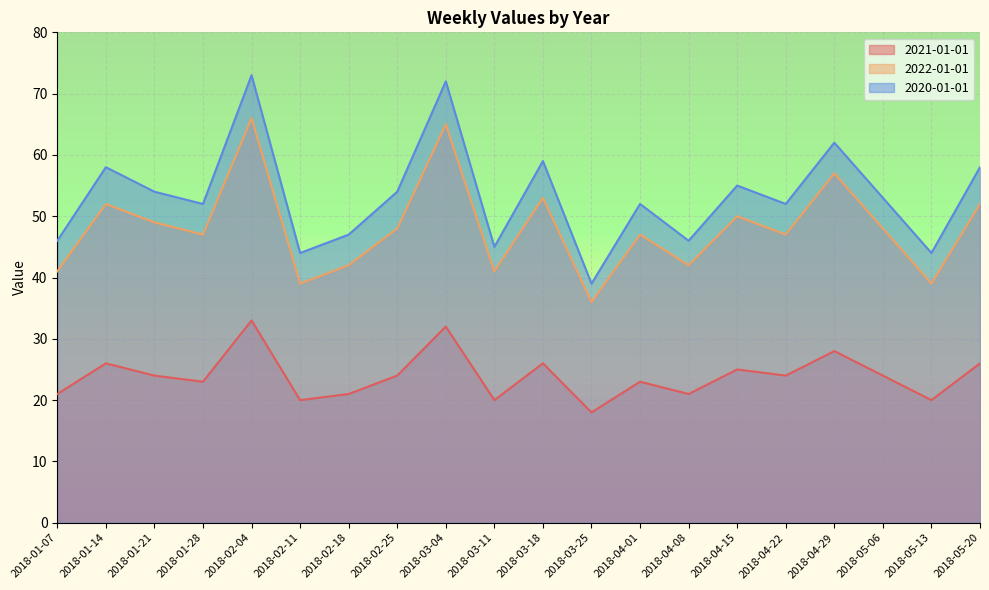

Which category has the highest value across all series?

2018-02-04